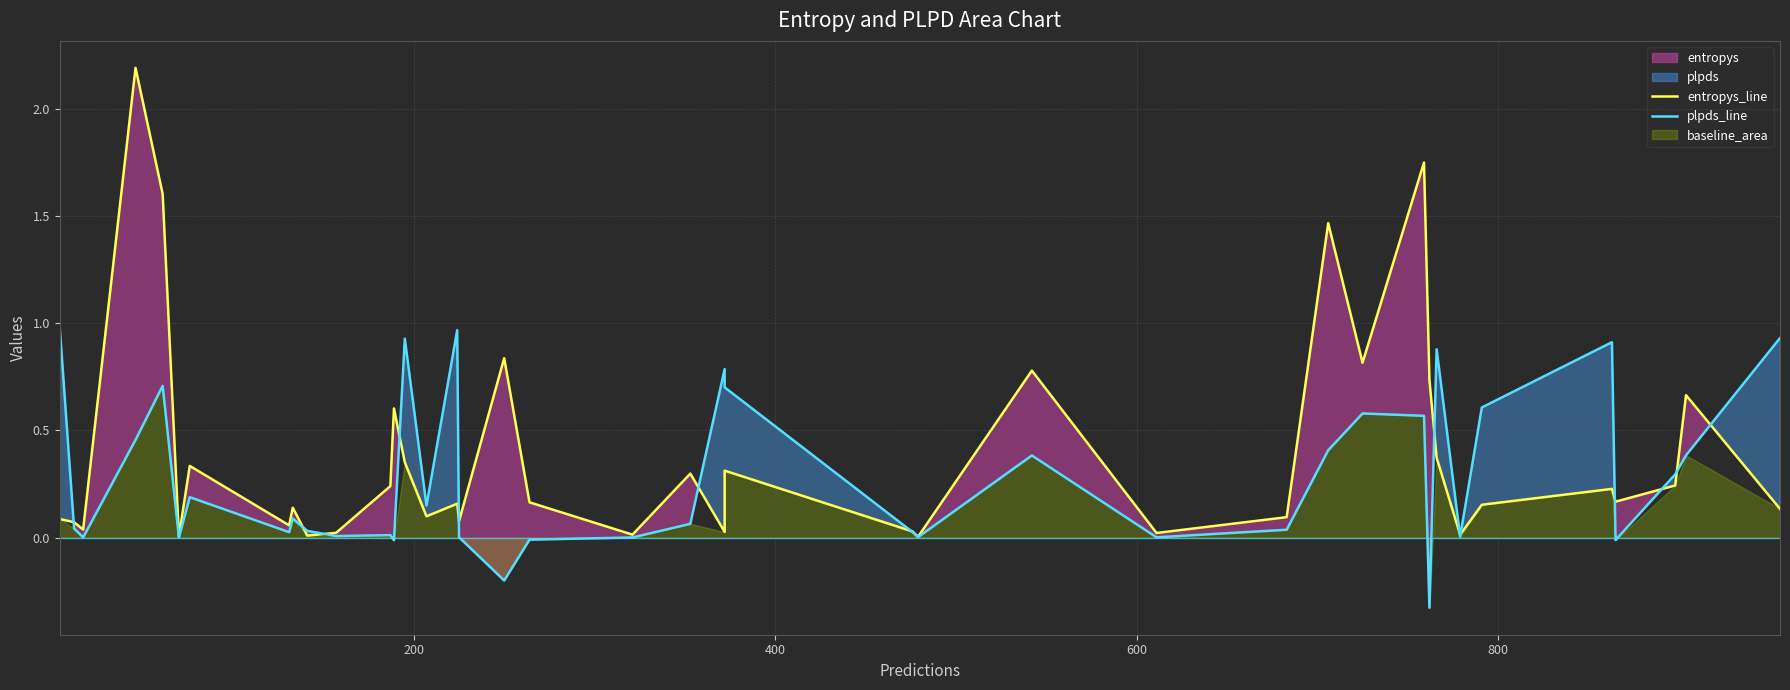

True or false: entropys_line has more than 0 interior local peaks.

True